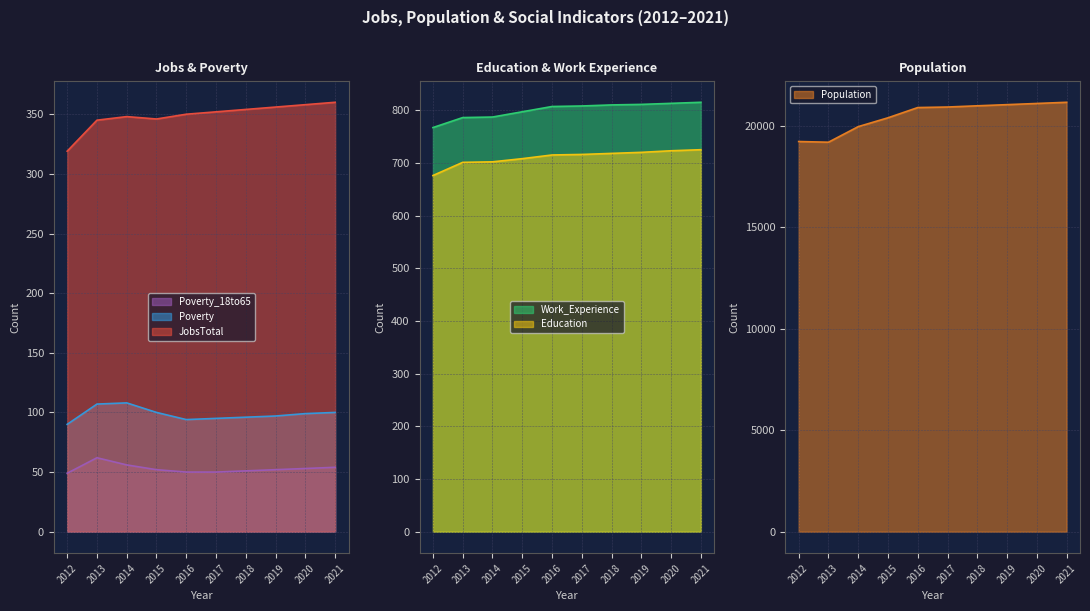

Is the value of Poverty_18to65 at 2016 greater than the value of JobsTotal at 2018?

No